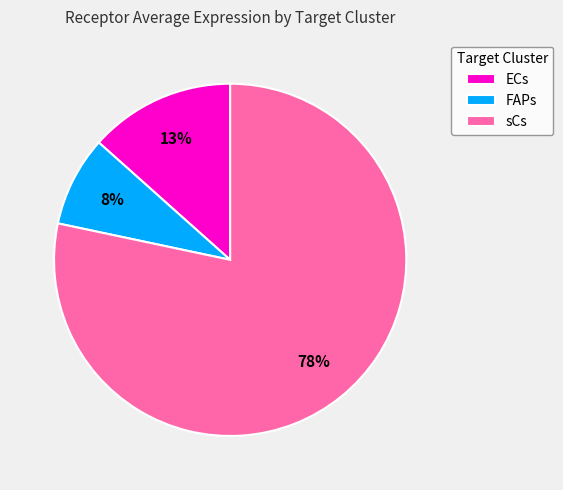

Is there a majority slice in this chart?

Yes